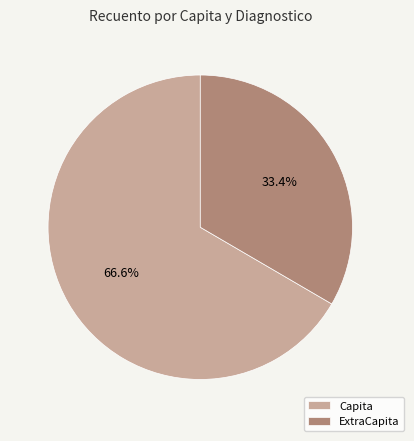

Which slice is the smallest?

ExtraCapita